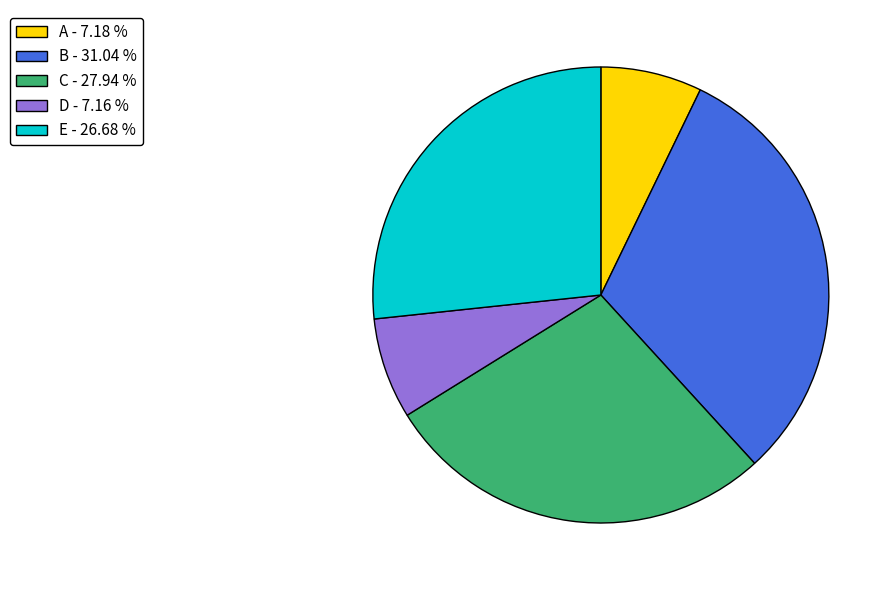

Do E and A together represent more than half of the pie?

No